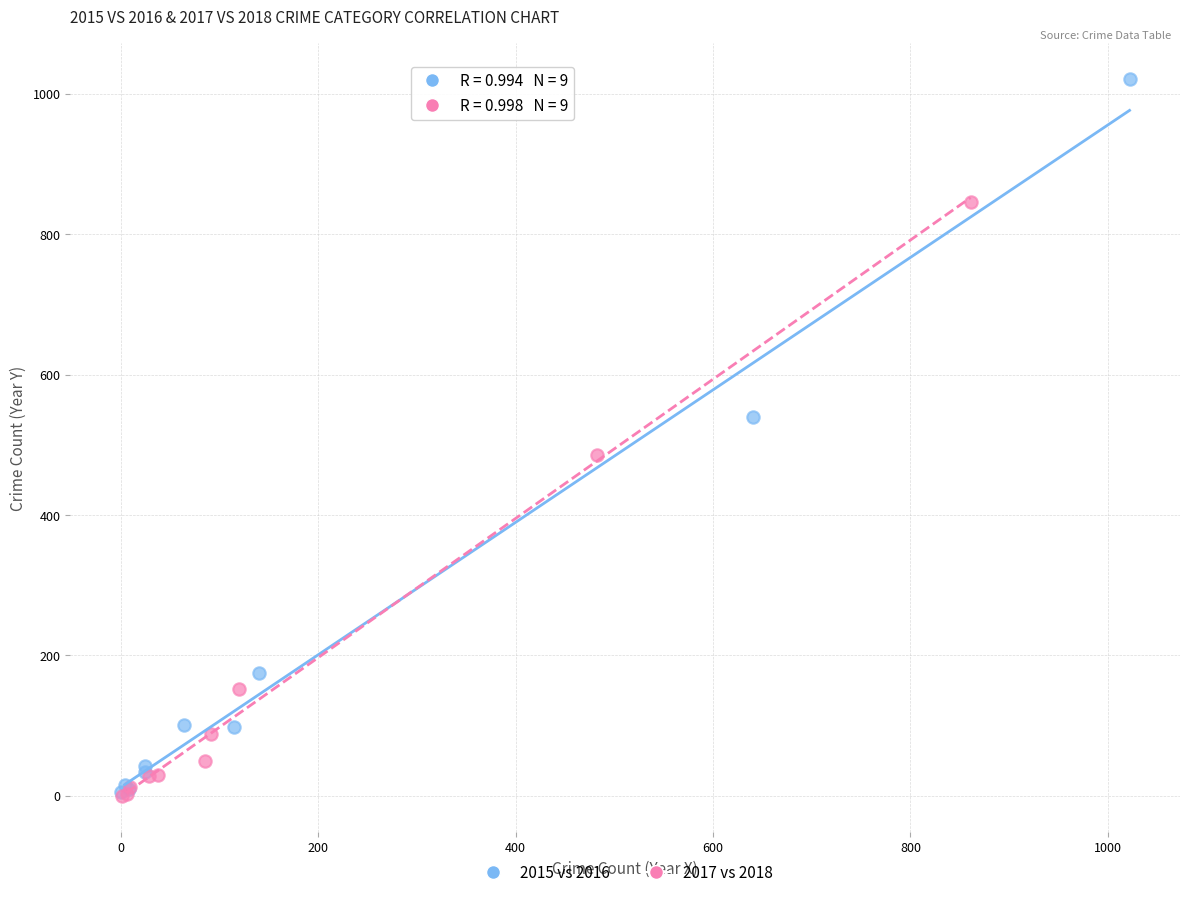

Which series has the largest Y range (max minus min)?

2015 vs 2016